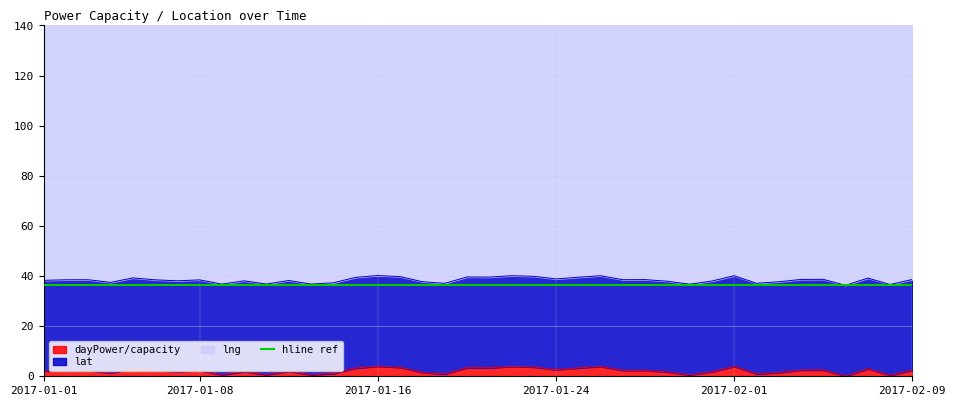

True or false: dayPower/capacity has a value of 2.7 at 2017-01-24.

True